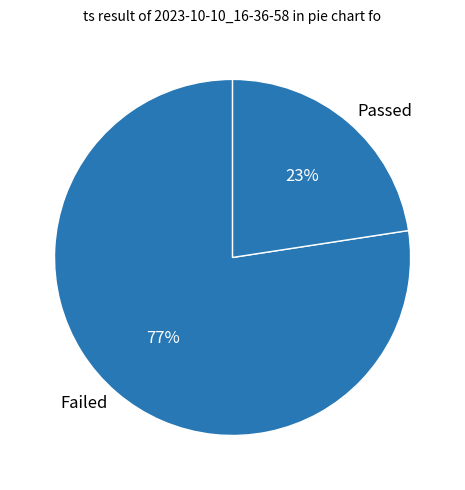

Is the sum of Failed and Passed greater than half?

Yes